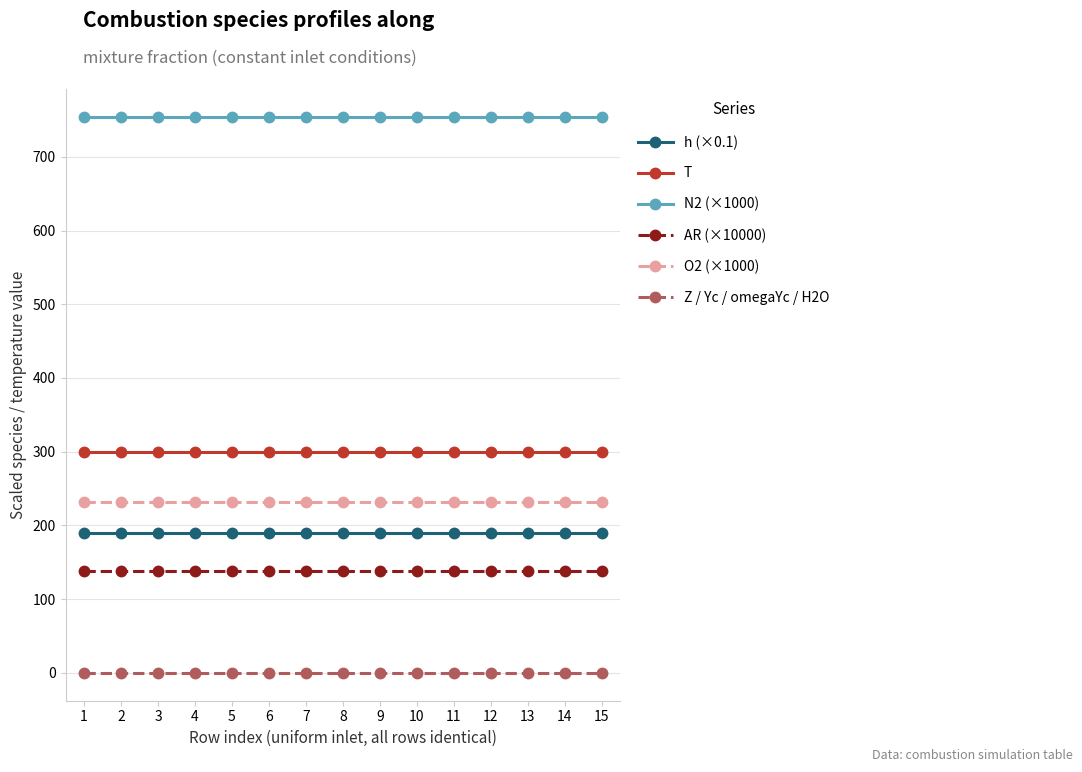

True or false: Z / Yc / omegaYc / H2O and h (×0.1) cross at least once.

False